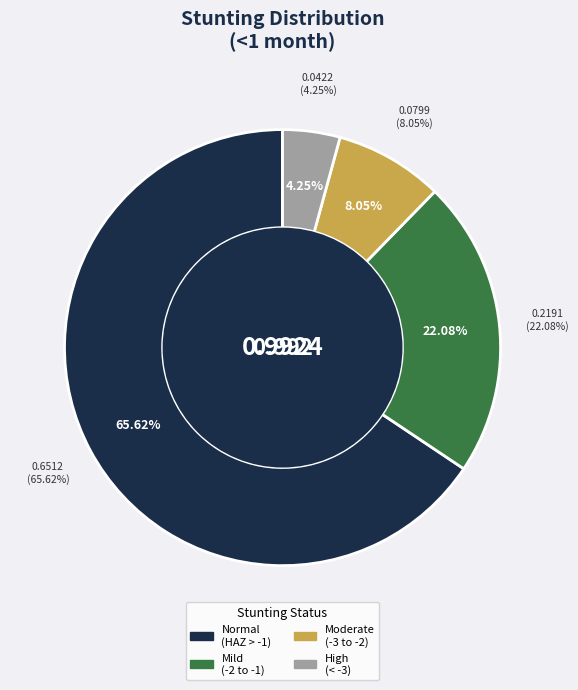

Is it true that Mild (HAZ-score between -2 and -1) is 14% of the pie?

False